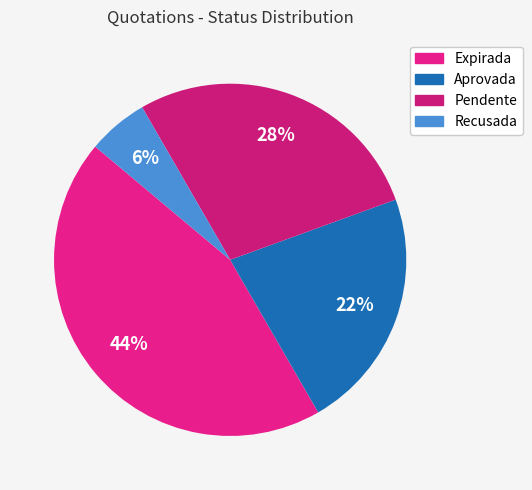

How many slices are in this pie chart?

4